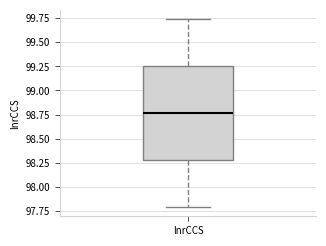

Read this box plot against the y-axis: the position of the median line, the range covered by the box, and the ends of both whiskers. The values are not printed on the chart, so give them approximately, as read against the axis.

median 98.75, box 98.30 to 99.25, whiskers 97.80 to 99.75